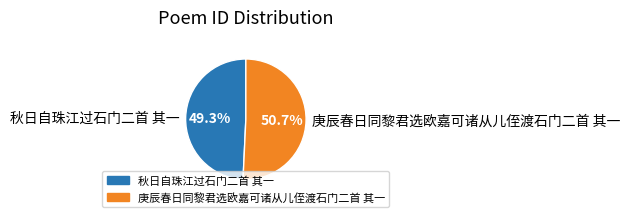

Is there a majority slice in this chart?

Yes